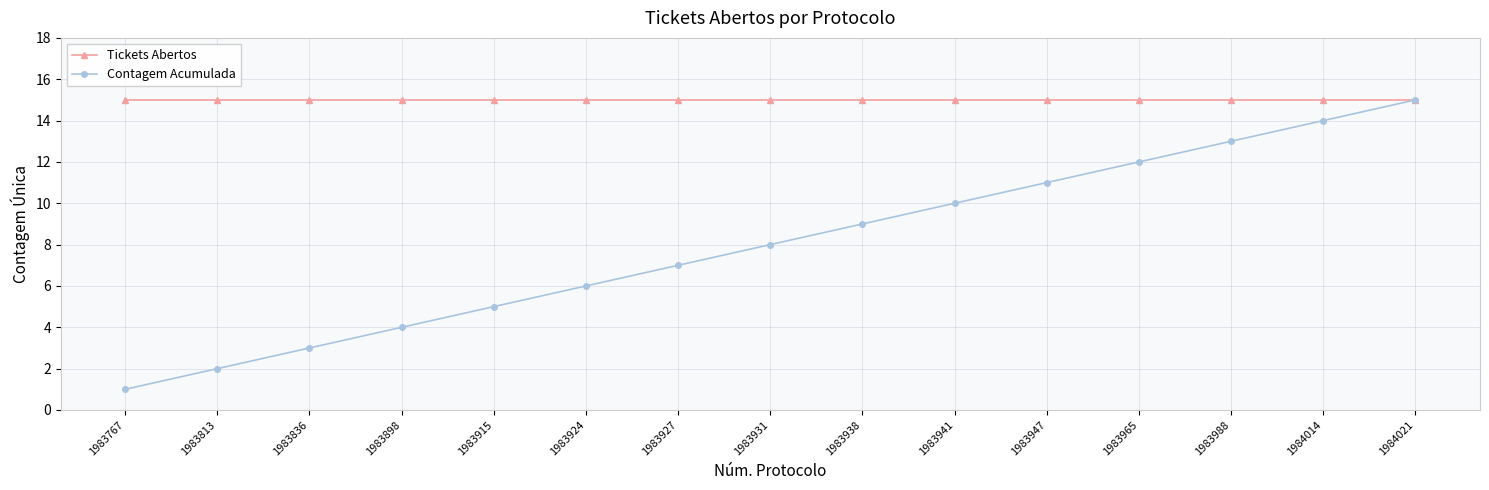

What is the sum of the Tickets Abertos values at 1983931 and 1983965?

30